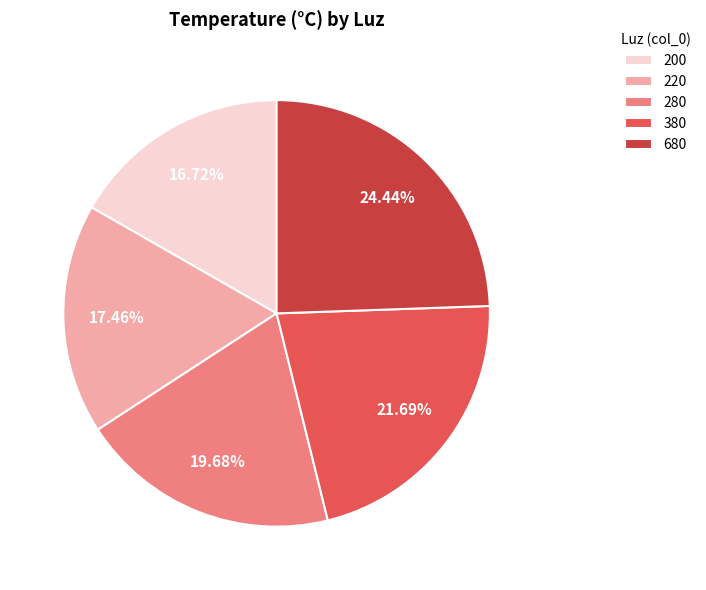

How many segments does this pie chart have?

5